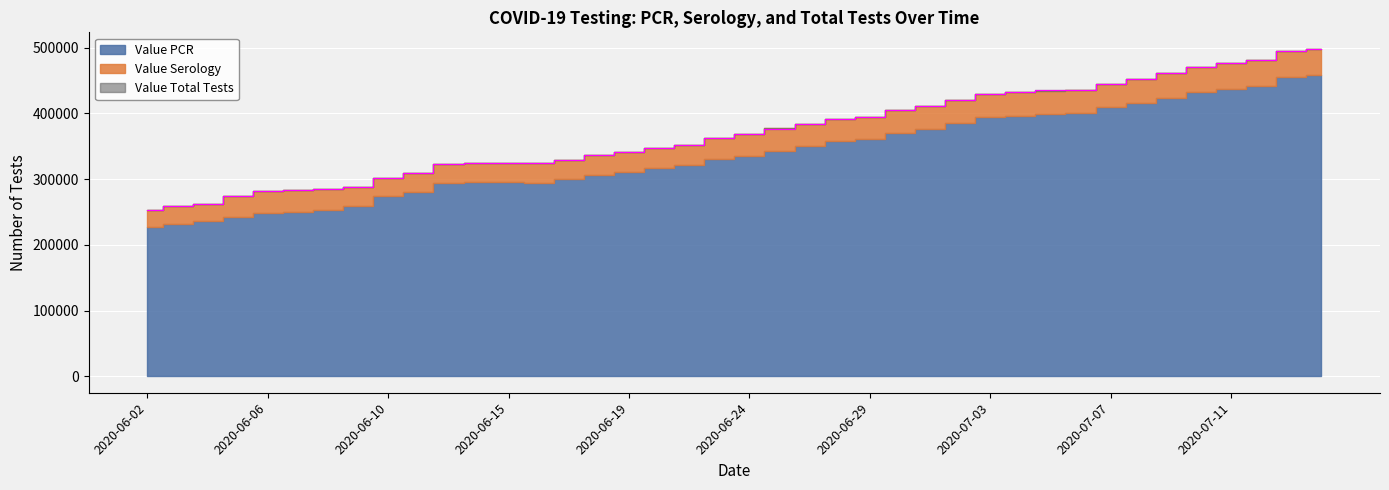

Where does the Value Serology series first go above 32876?

2020-06-25